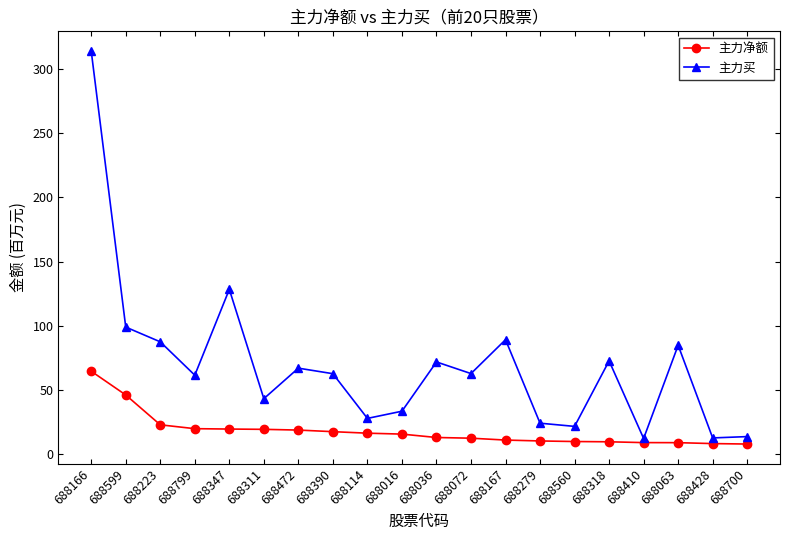

Read the 主力买 value at 688166.

314.3